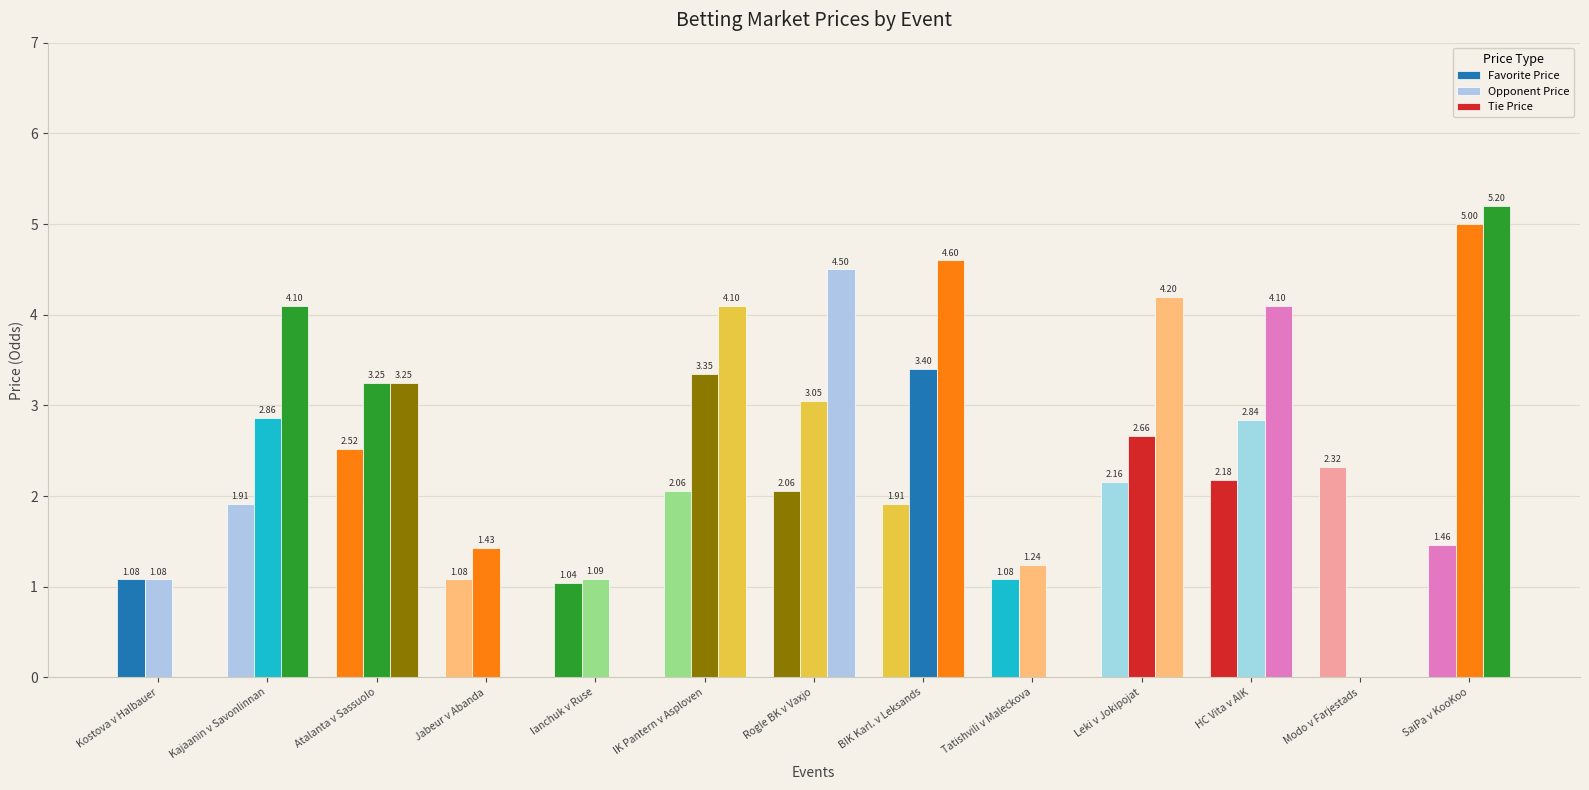

How many positive values does the Tie Price series have?

8